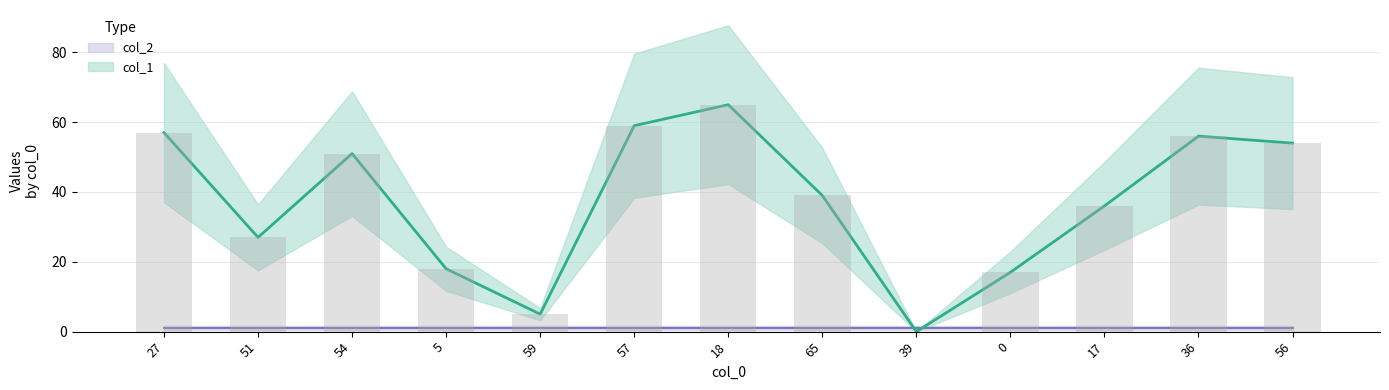

Which label corresponds to the largest value in the chart?

18